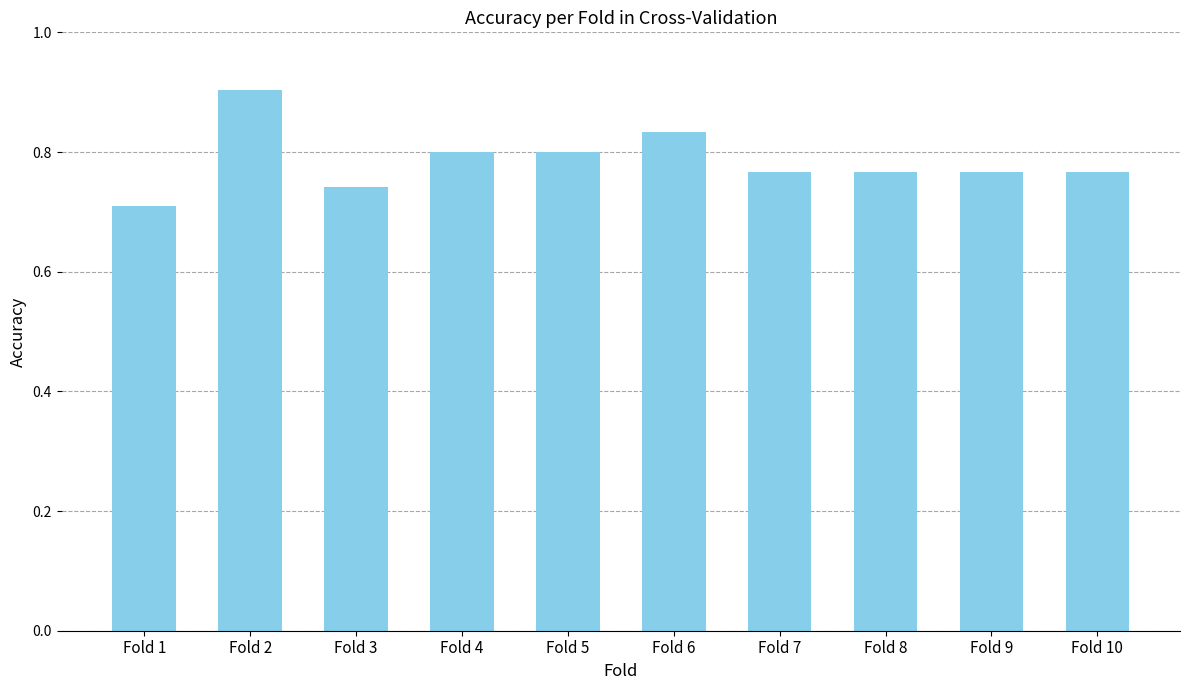

Where is the data nearest to the value 0?

Fold 1